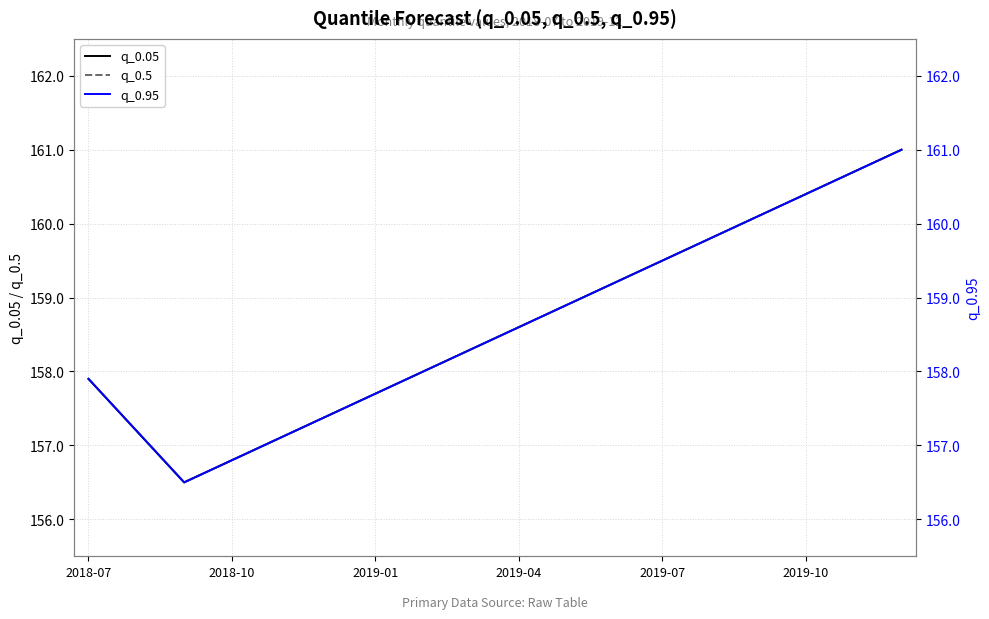

True or false: q_0.05 has more than 2 interior local peaks.

False